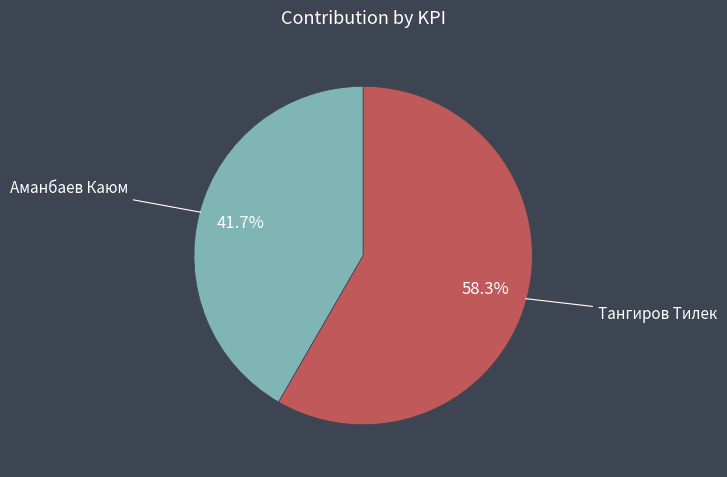

How many slices are in this pie chart?

2